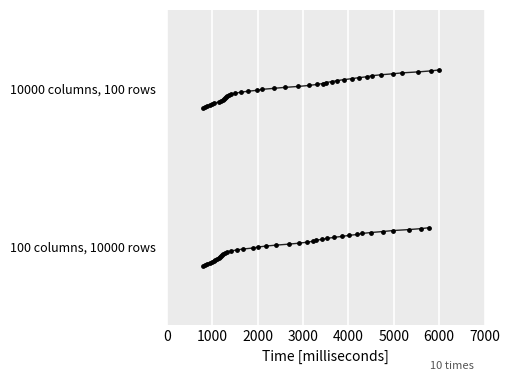

Which series has the widest spread of Y values?

10000 columns, 100 rows